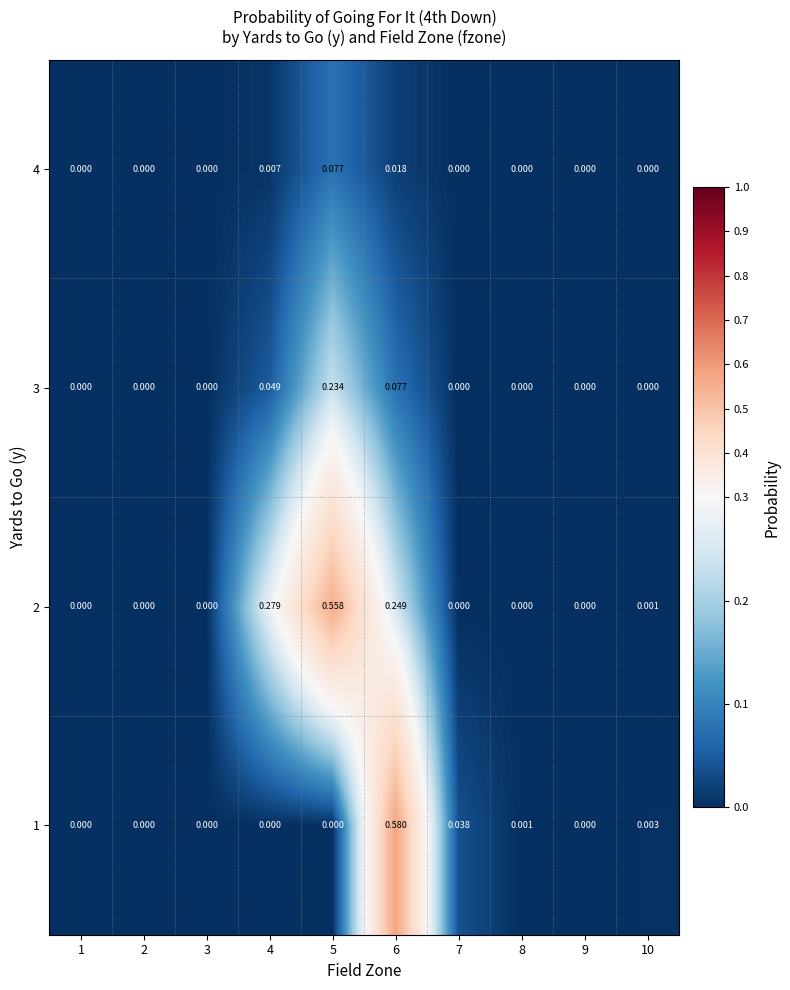

Which series has the largest total across all categories?

2